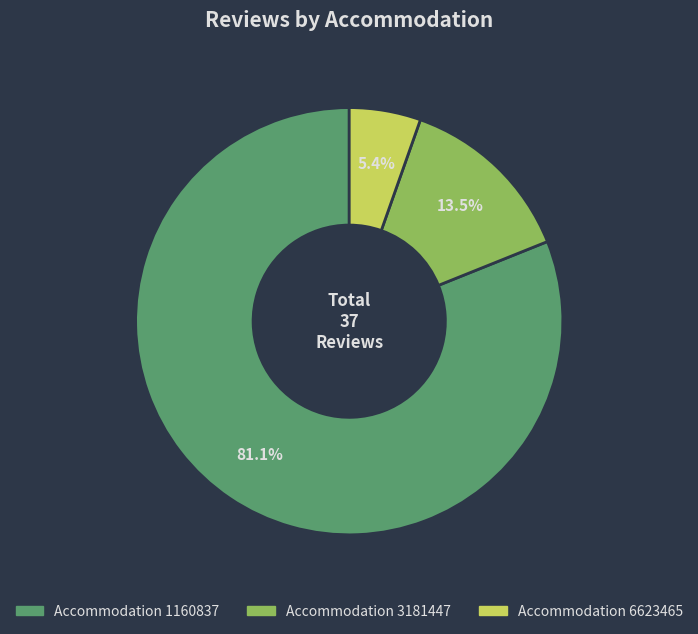

Does any single category account for the majority?

Yes